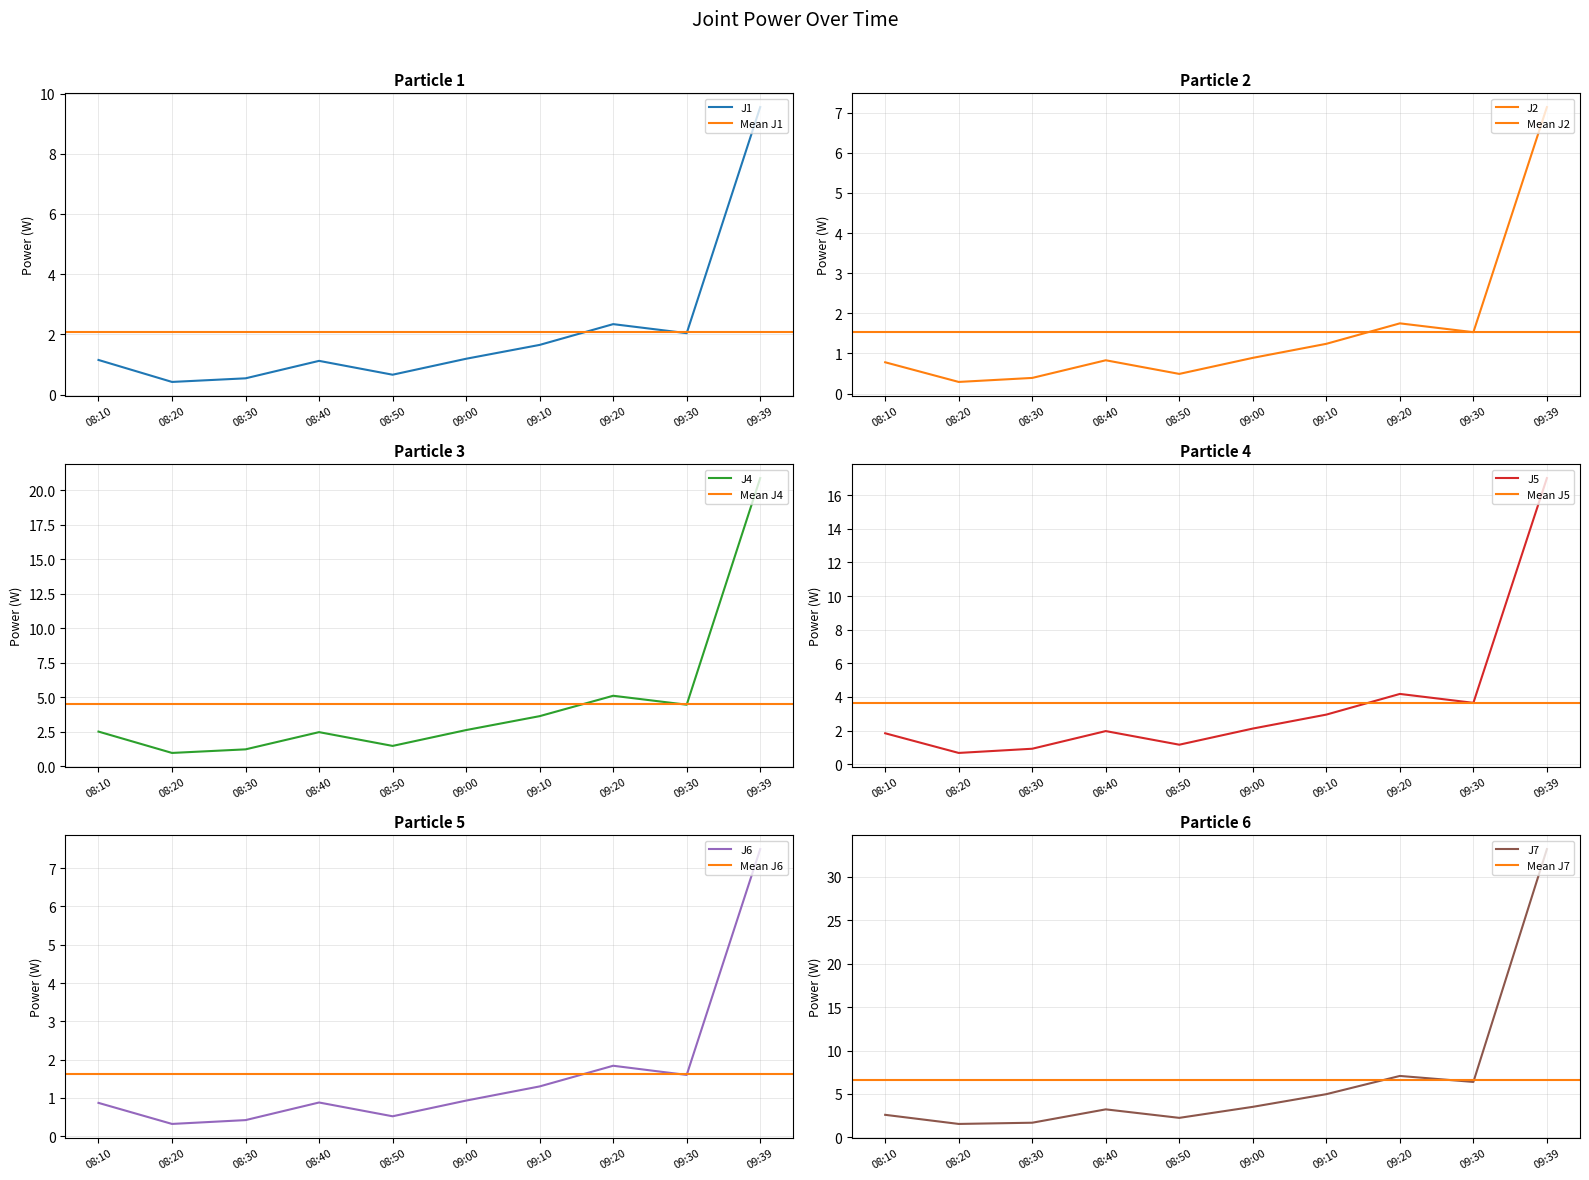

Reading left to right, extract all data points from this chart.

J1: 1.1	0.4	0.5	1.1	0.7	1.2	1.6	2.3	2.0	9.6
J2: 0.8	0.3	0.4	0.8	0.5	0.9	1.2	1.8	1.5	7.1
J4: 2.5	0.9	1.2	2.5	1.5	2.6	3.6	5.1	4.5	20.9
J5: 1.8	0.7	0.9	2.0	1.2	2.1	3.0	4.2	3.6	17.0
J6: 0.9	0.3	0.4	0.9	0.5	0.9	1.3	1.8	1.6	7.5
J7: 2.6	1.5	1.7	3.2	2.2	3.5	5.0	7.1	6.4	33.2